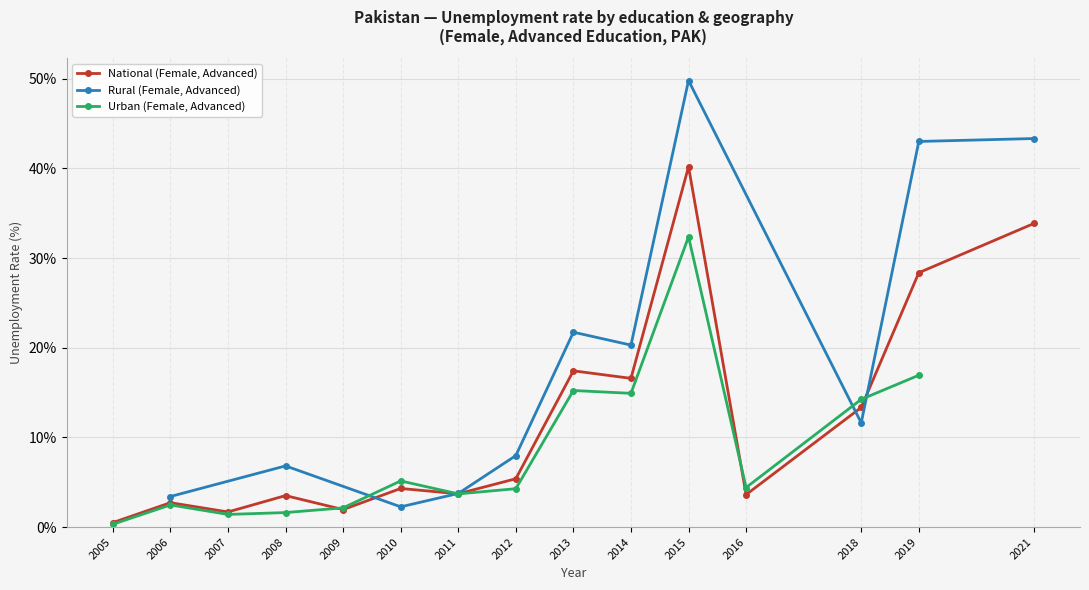

At which category is the sum across all series the highest?

2015